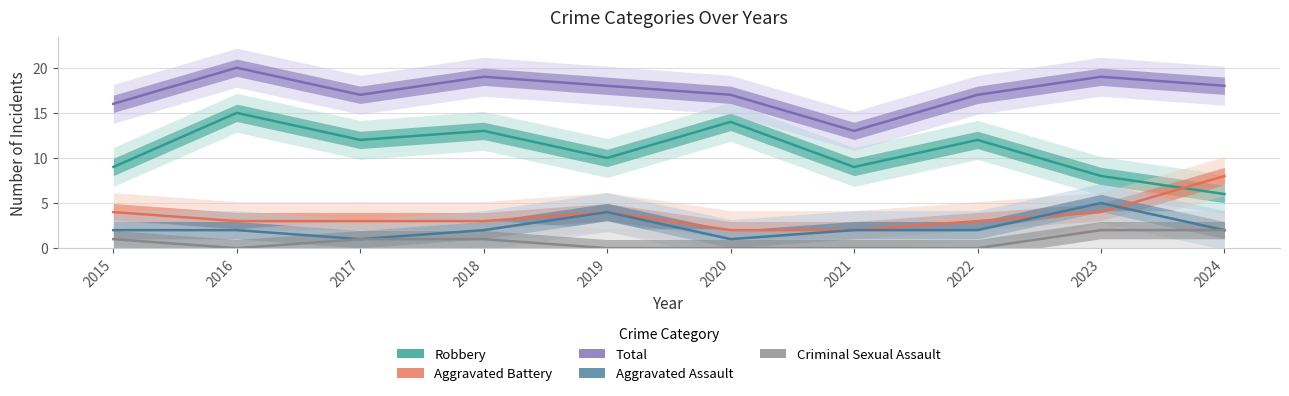

True or false: Criminal Sexual Assault has a value of -1 at 2016.

False